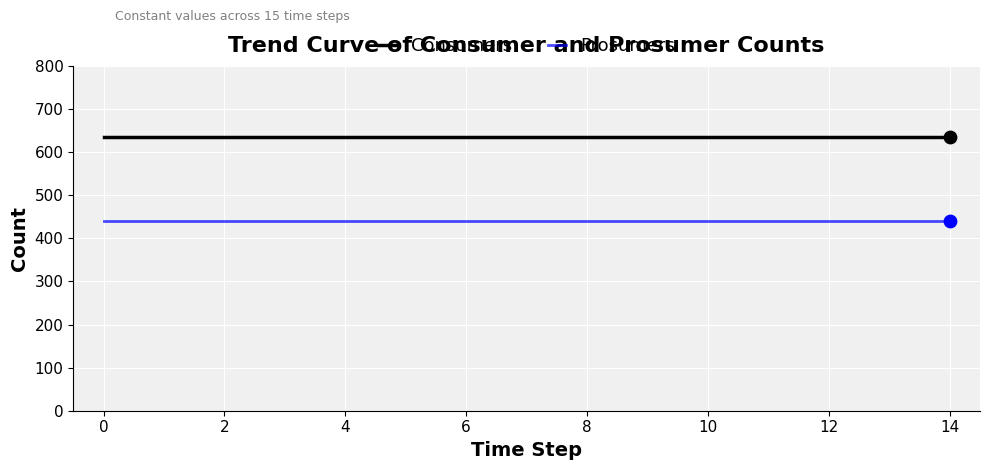

List the series in order of their peak value, lowest first.

Prosumers, Consumers